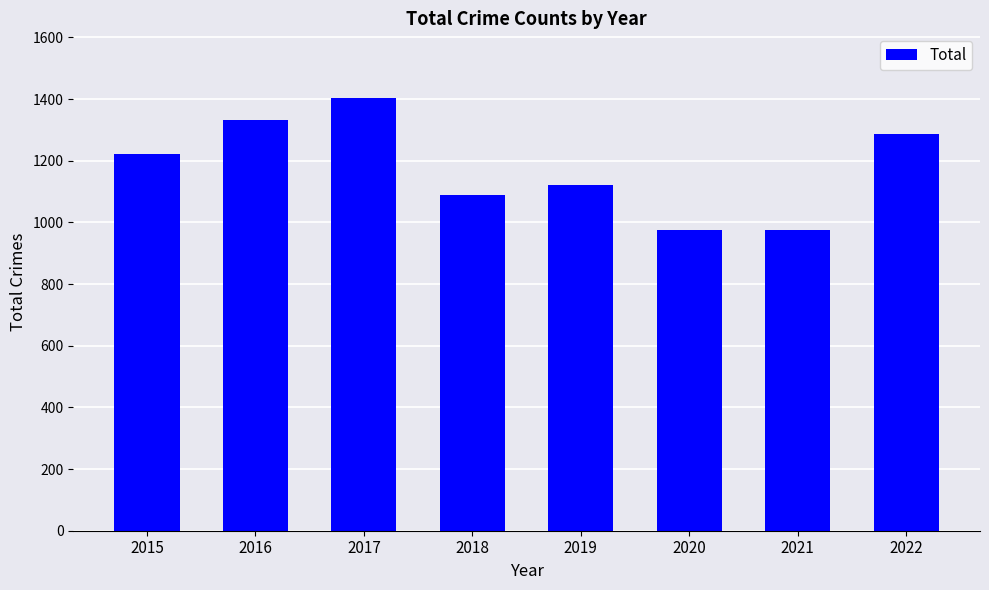

How many bars are there in total?

8